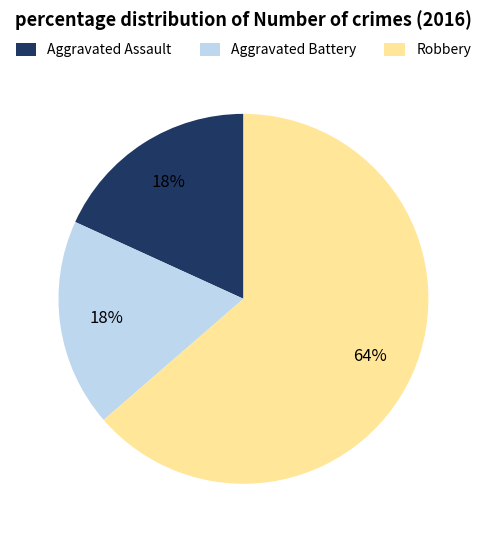

What is the largest slice in the pie chart?

Robbery